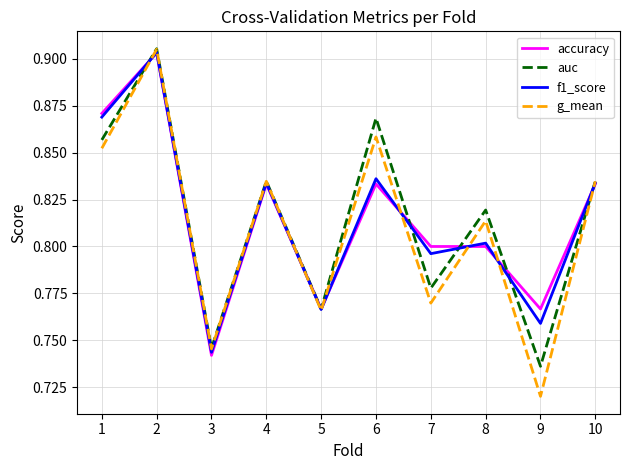

Which series has the widest spread of values?

g_mean